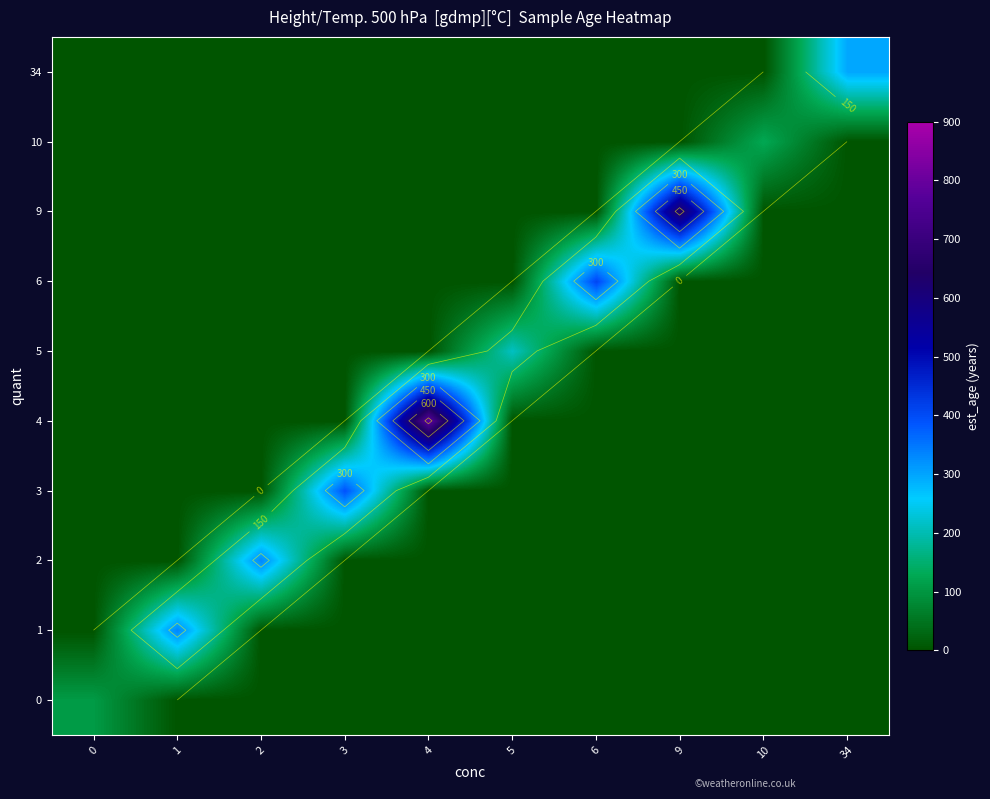

Is it true that row_6 equals -261.7 at 1?

False